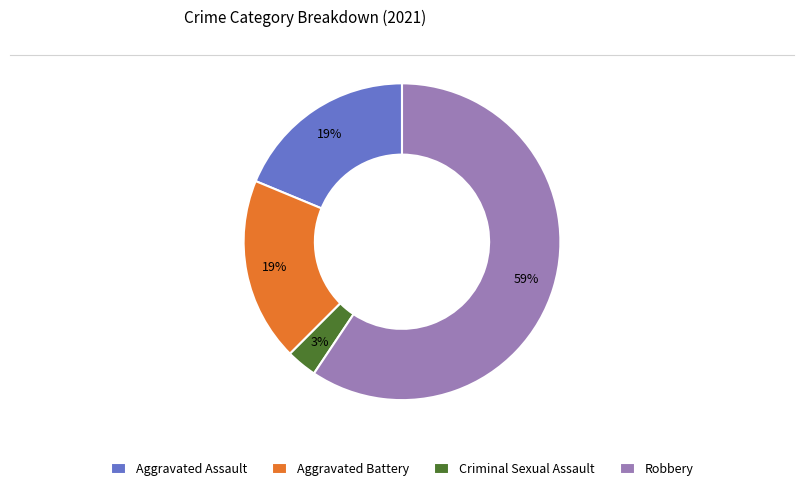

Do Aggravated Assault and Criminal Sexual Assault together represent more than half of the pie?

No